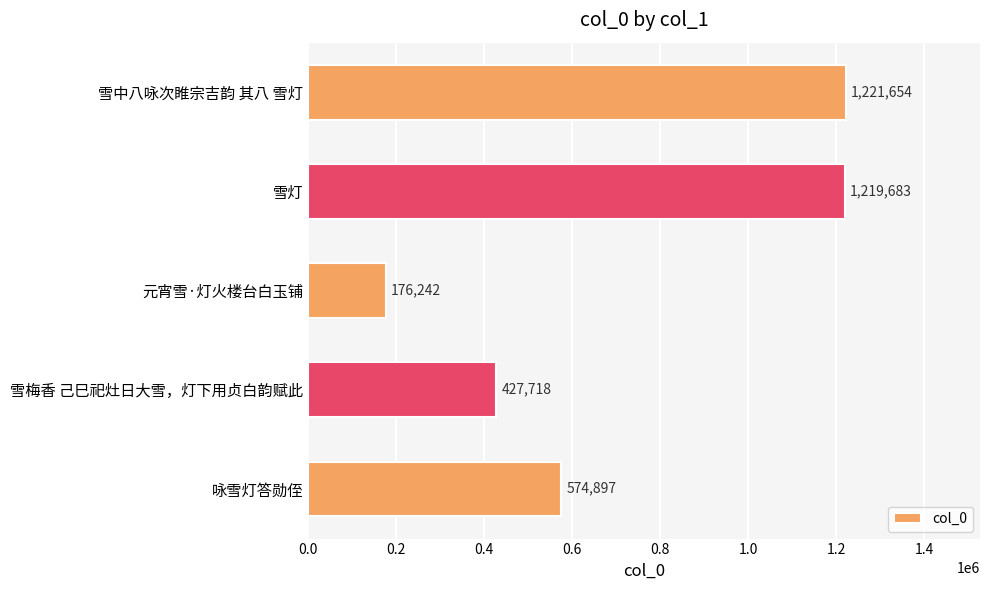

What value does the data have at 雪梅香 己巳祀灶日大雪，灯下用贞白韵赋此, to the nearest 10?

427720